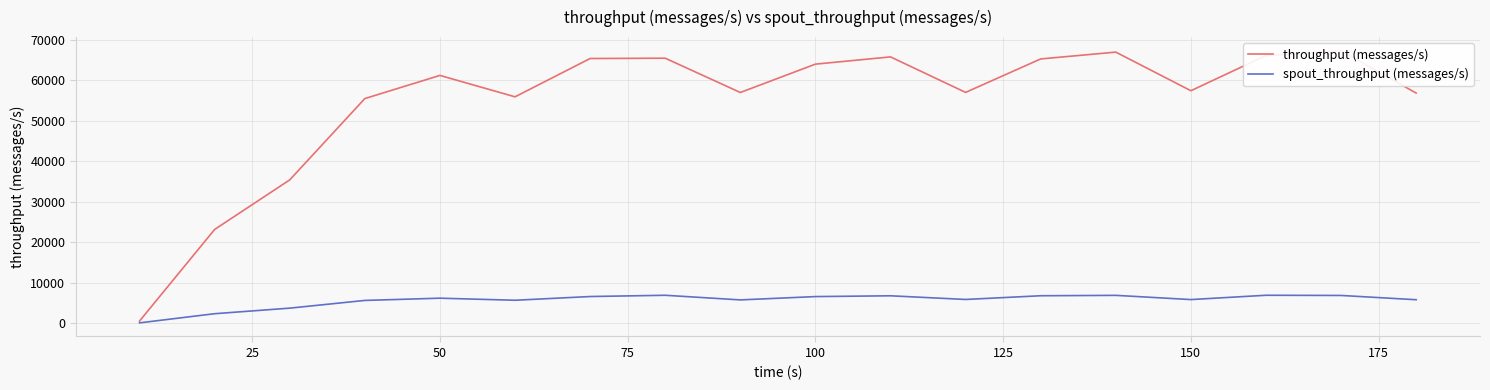

True or false: throughput (messages/s) and spout_throughput (messages/s) intersect in this chart.

False